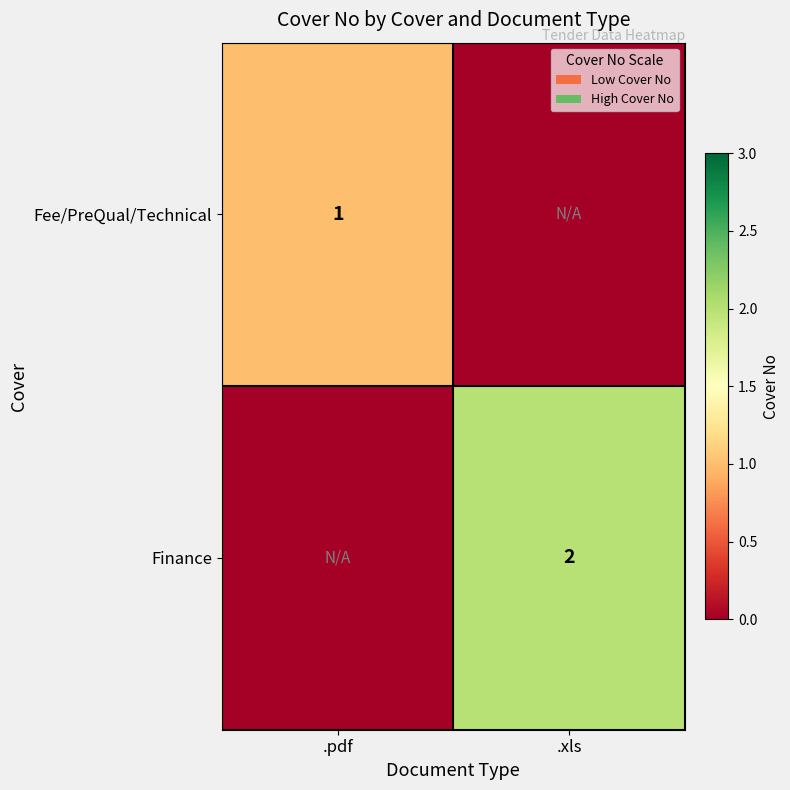

True or false: Fee/PreQual/Technical has a value of 1 at .pdf.

True